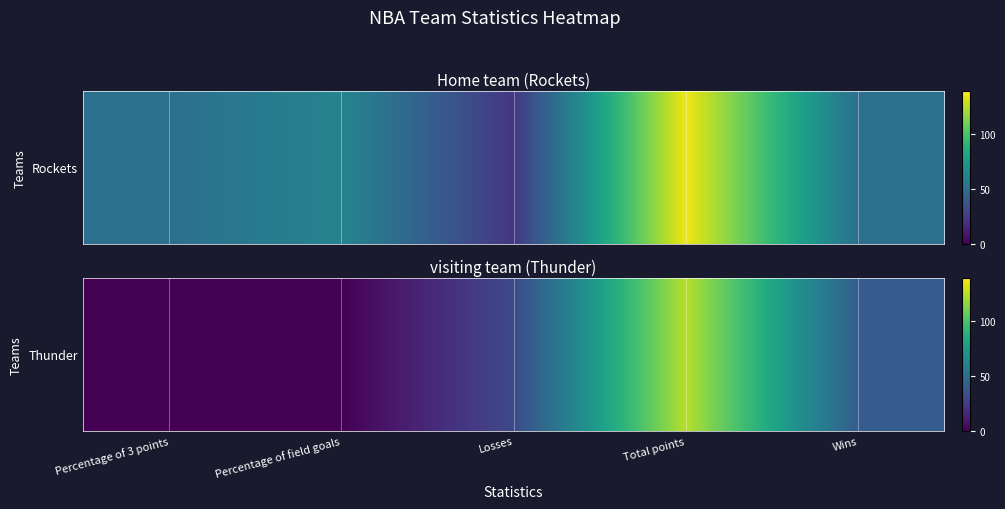

Reading left to right, list all the values displayed in this chart.

Percentage of 3 points=0	Percentage of field goals=0	Losses=31	Total points=125	Wins=41